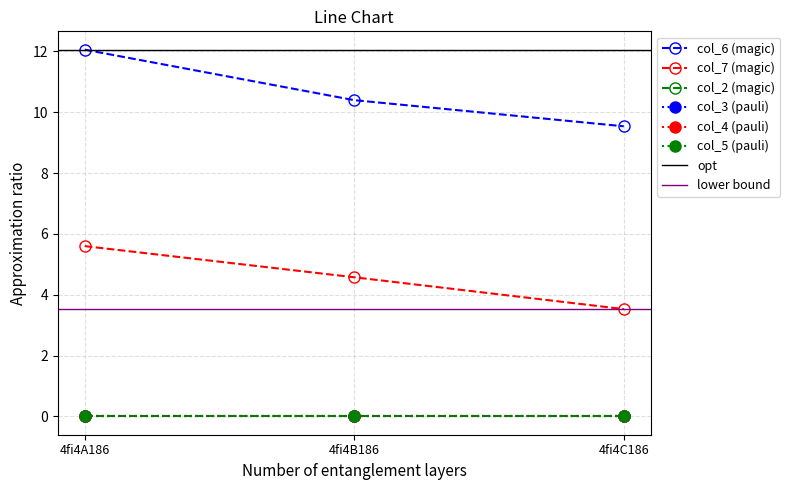

What is the maximum value shown in the chart?

12.1